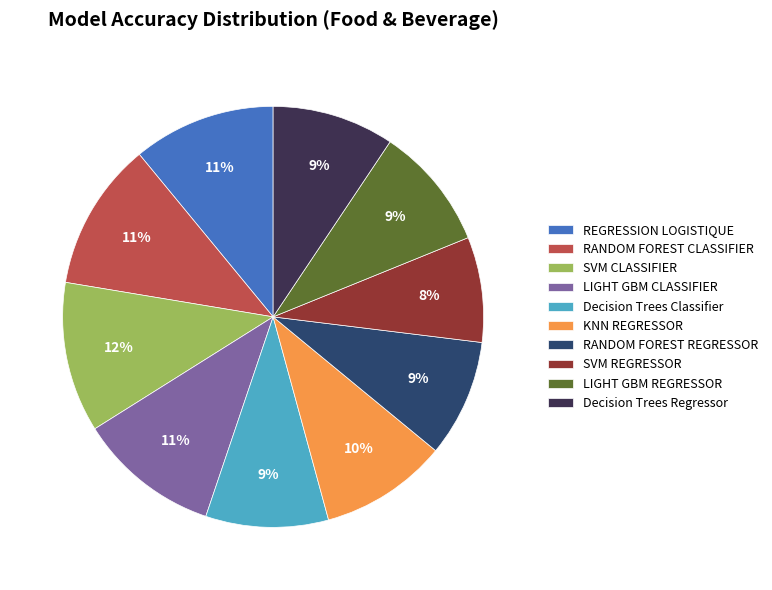

Is the sum of LIGHT GBM REGRESSOR and SVM CLASSIFIER greater than half?

No